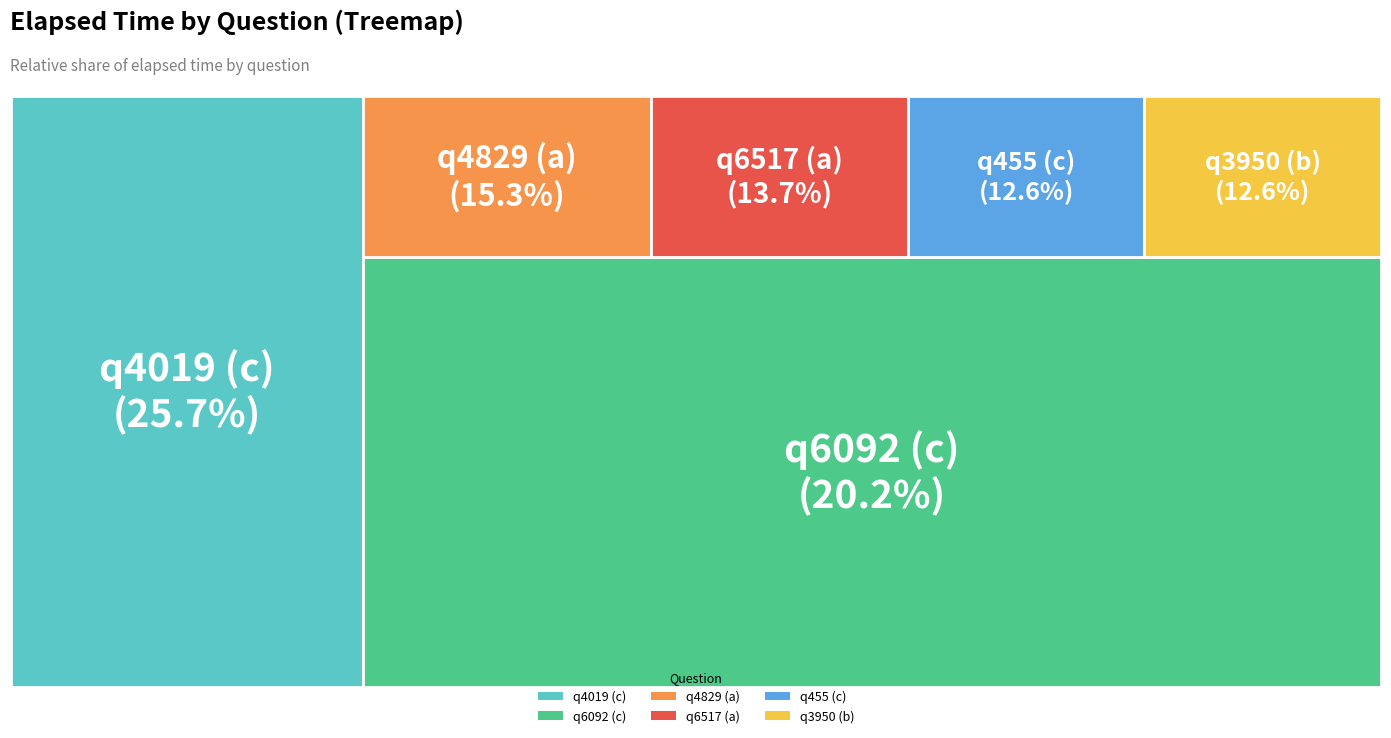

True or false: q455 (c) accounts for 13% of the total.

True